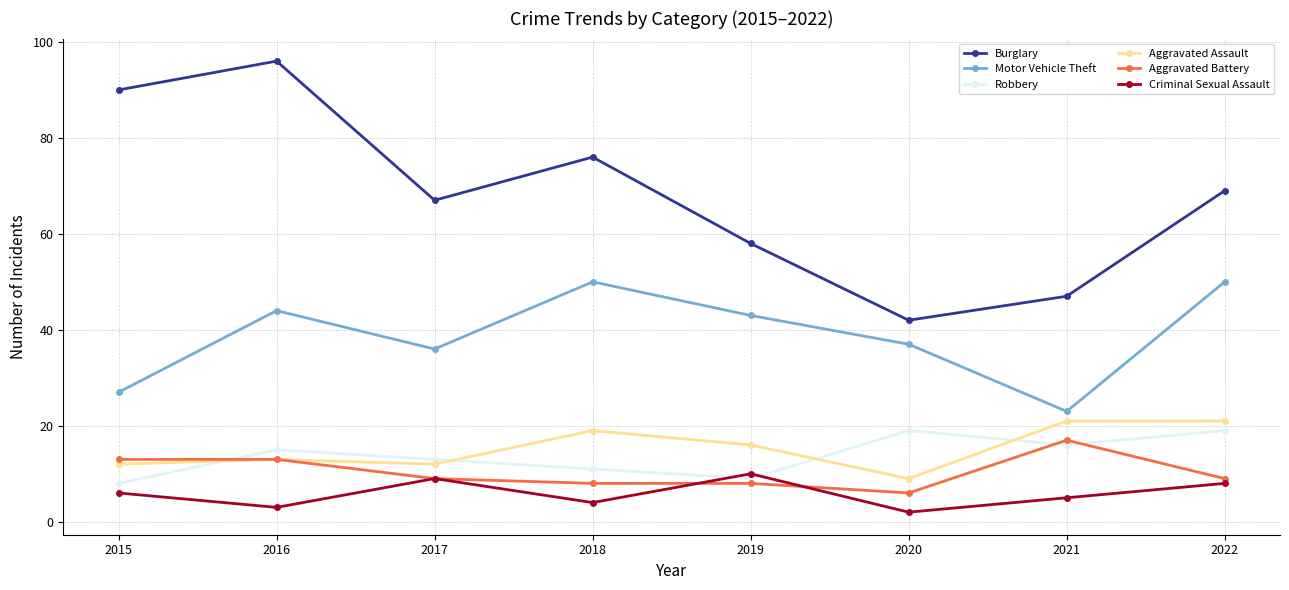

At which category is the sum across all series the highest?

2016